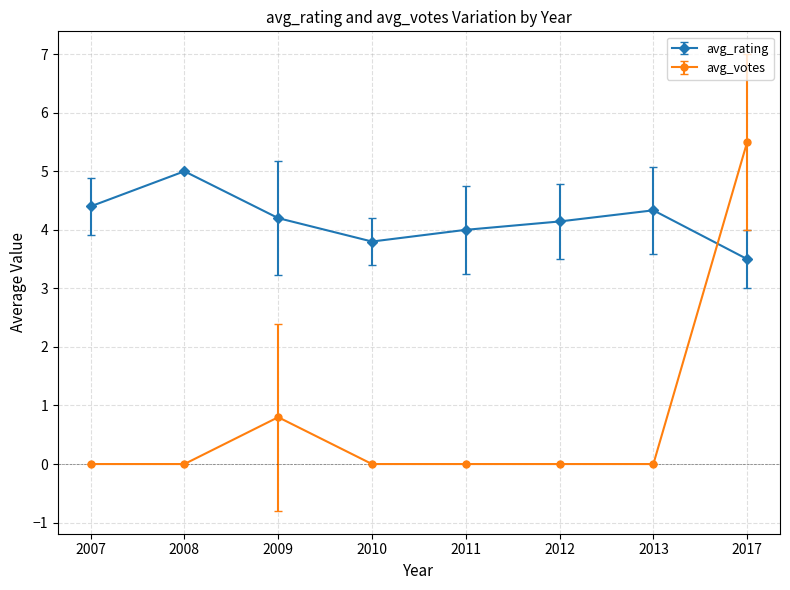

List the series in order of their peak value, highest first.

avg_votes, avg_rating